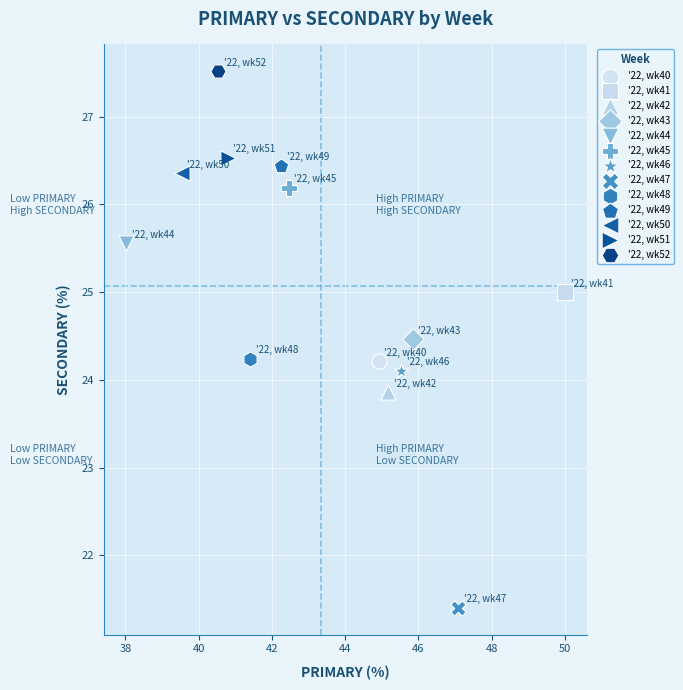

Which series reaches the minimum Y coordinate?

'22, wk47